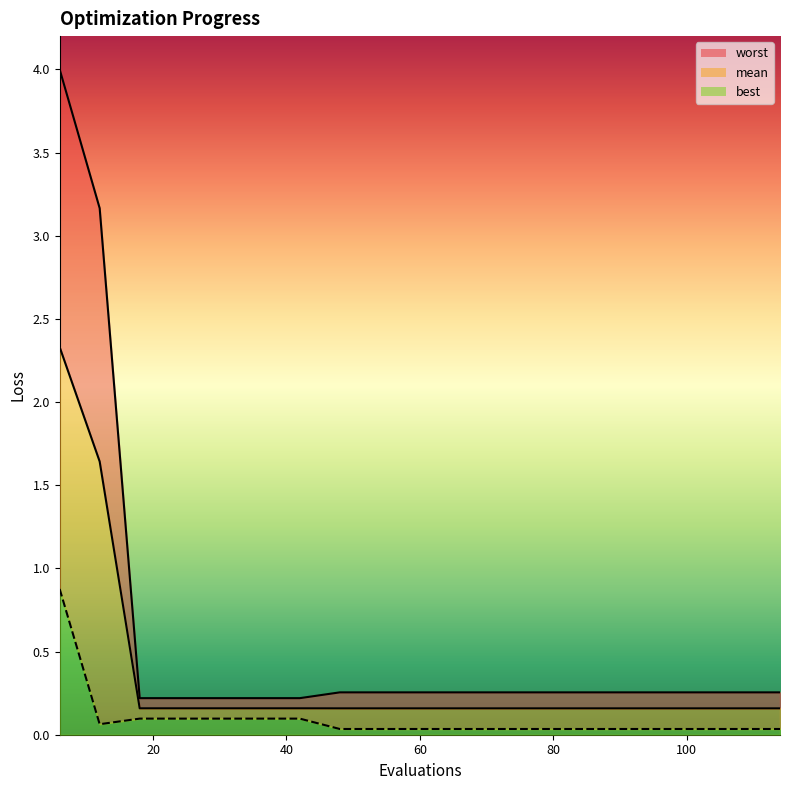

At which label does worst_line reach its minimum?

40